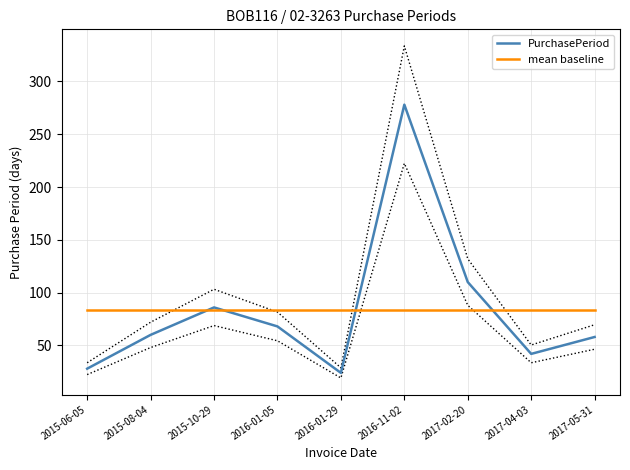

The value of PurchasePeriod at 2016-01-29 is 4.8. True or false?

False